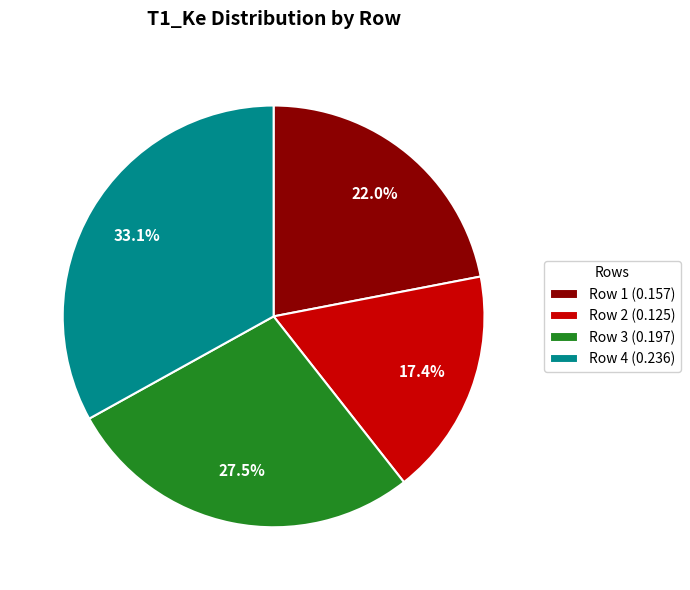

Count the number of slices in the pie.

4